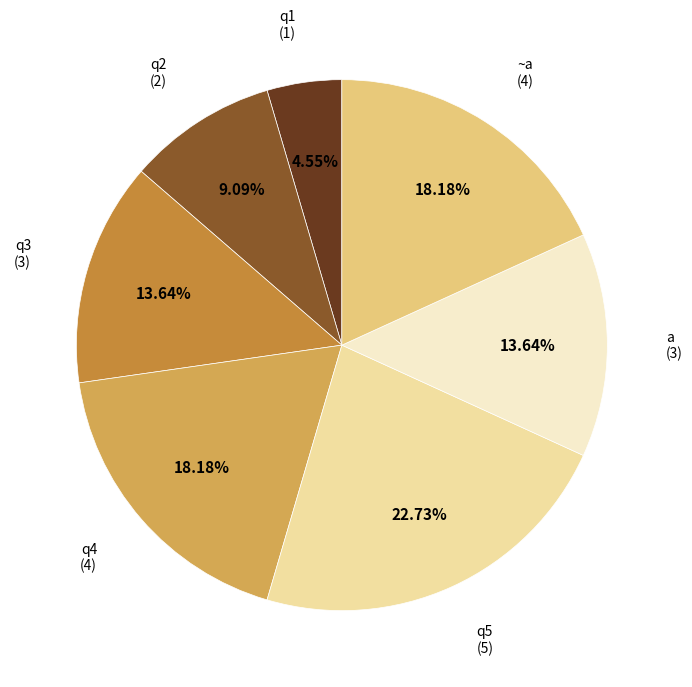

Does q4 represent more than half of the total?

No